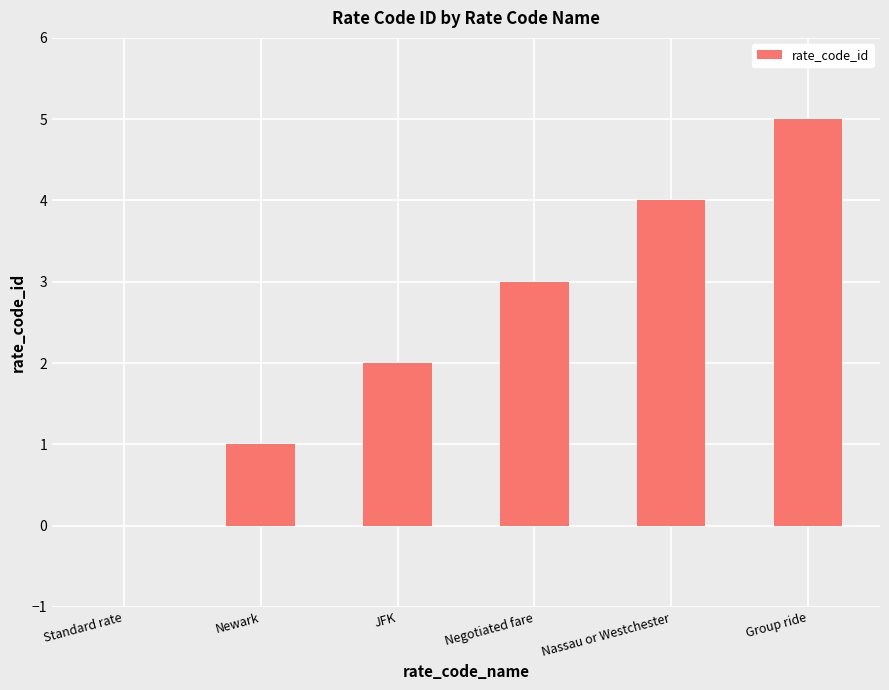

The value at Group ride is 7. True or false?

False